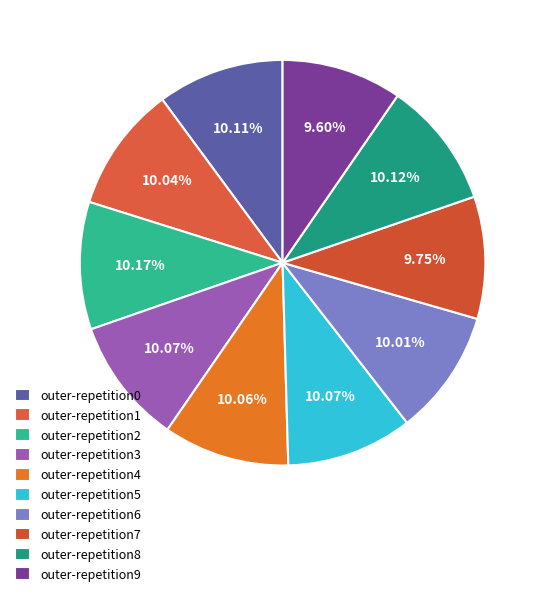

To the nearest percent, what is the average slice percentage?

10%